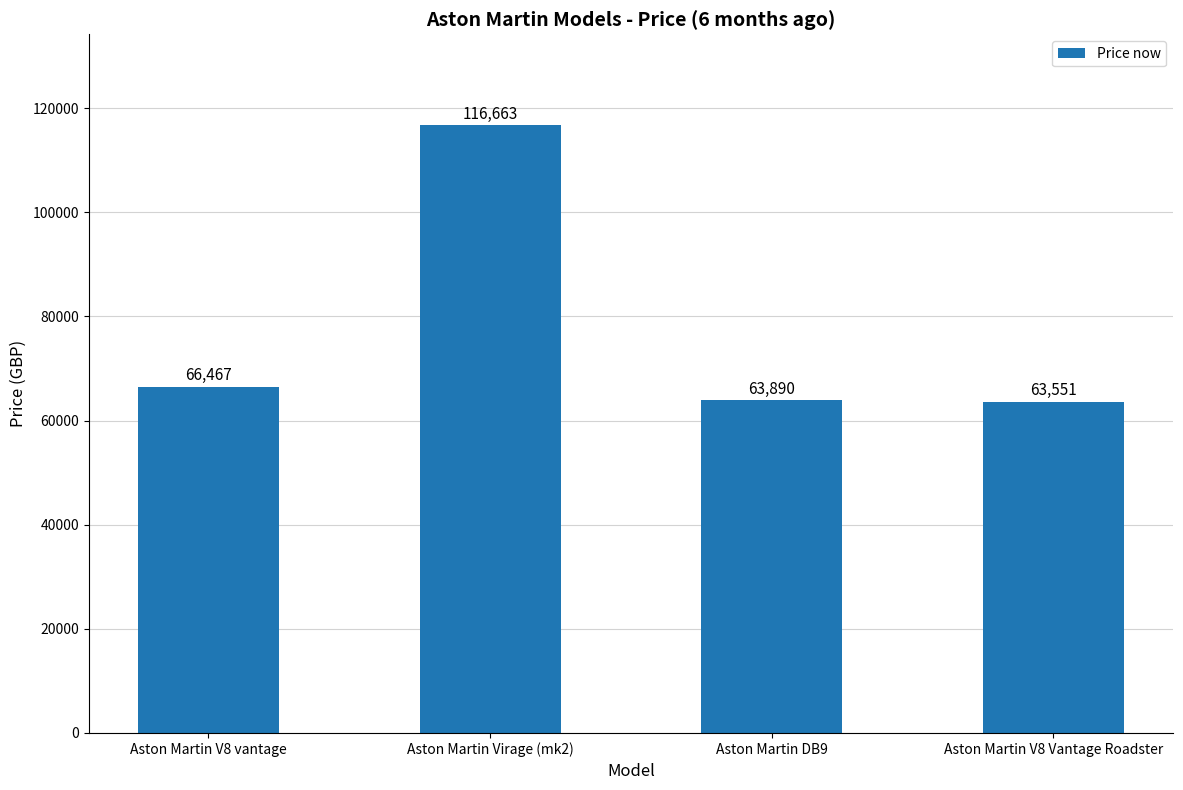

Where is the data nearest to the value 90107?

Aston Martin V8 vantage